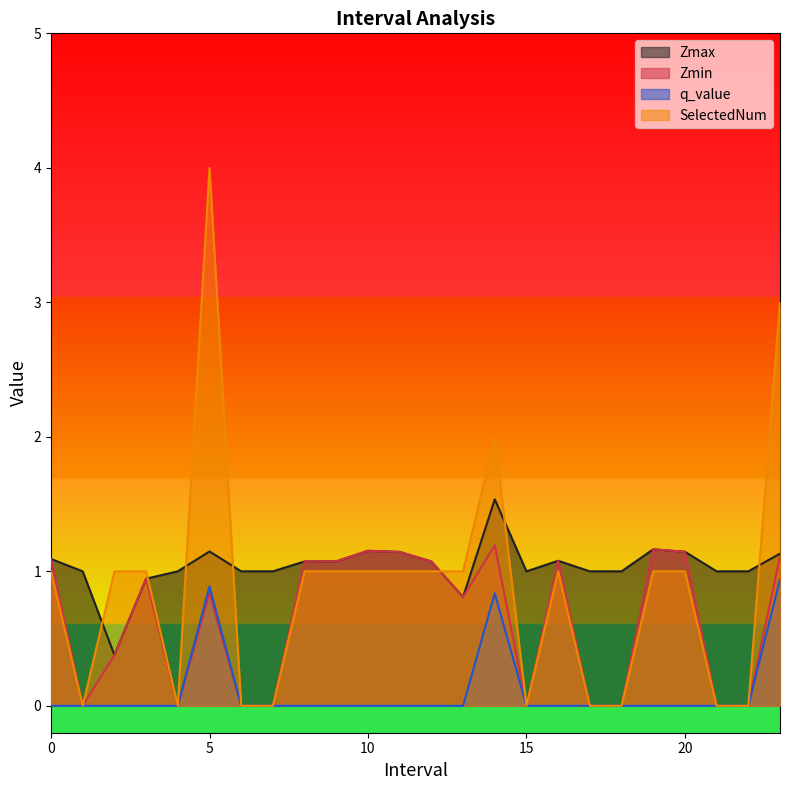

Count the SelectedNum values in the range 0 to 1.

21